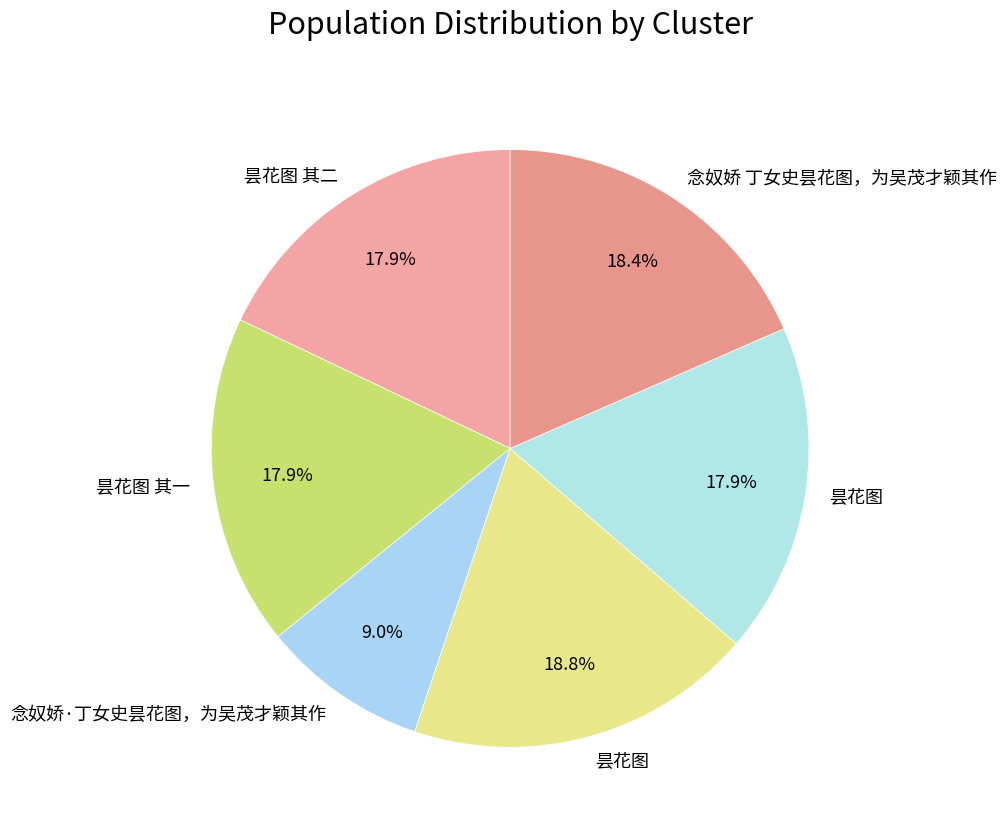

Count the number of slices in the pie.

6